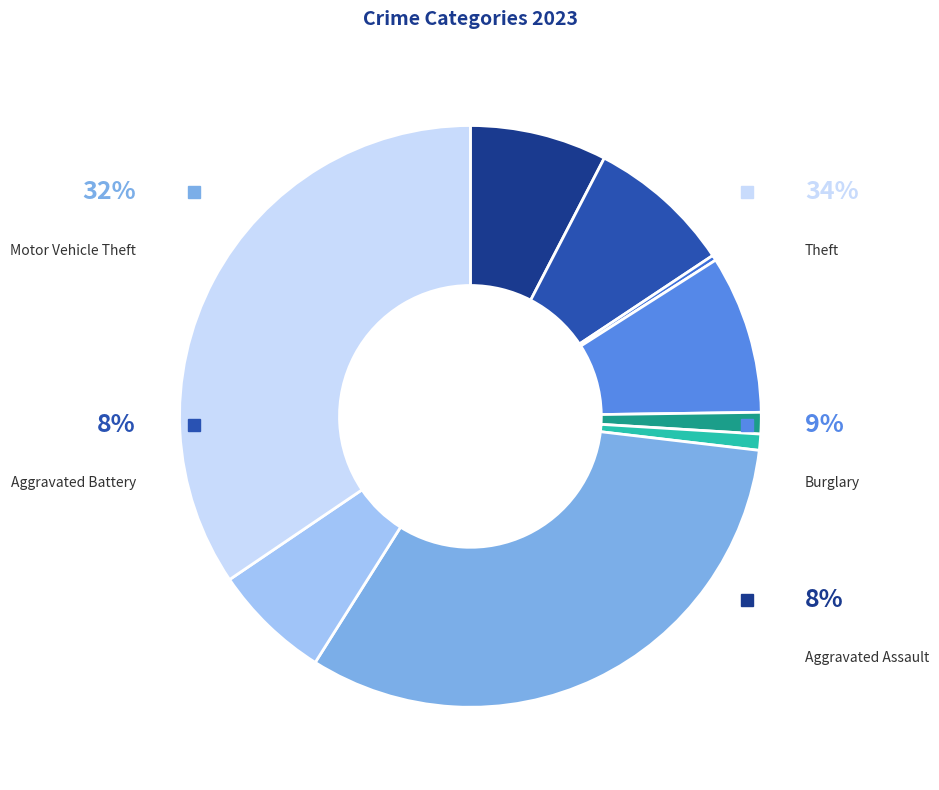

To the nearest percent, what is the average slice percentage?

11%